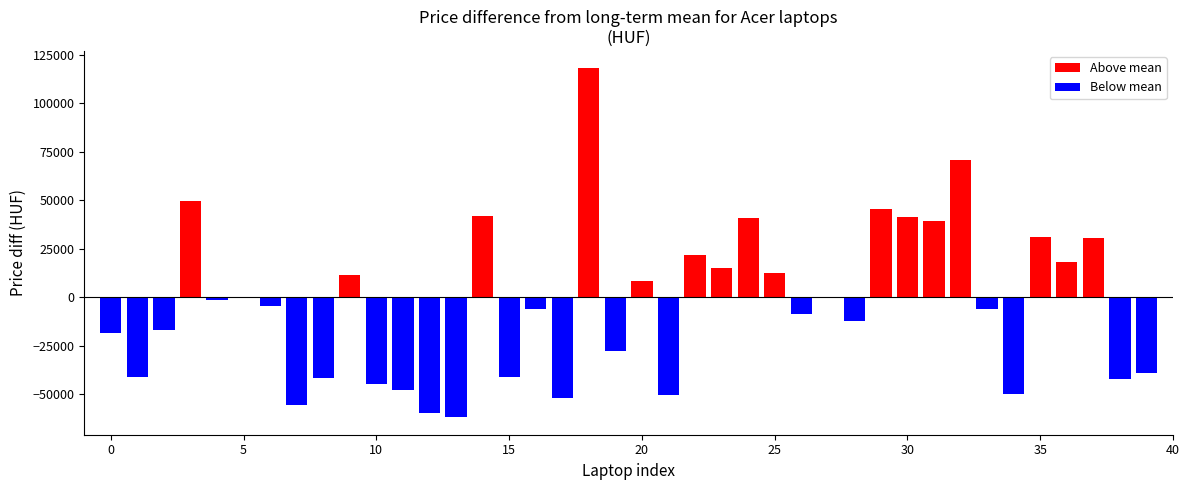

What is the average value?

-3332.6